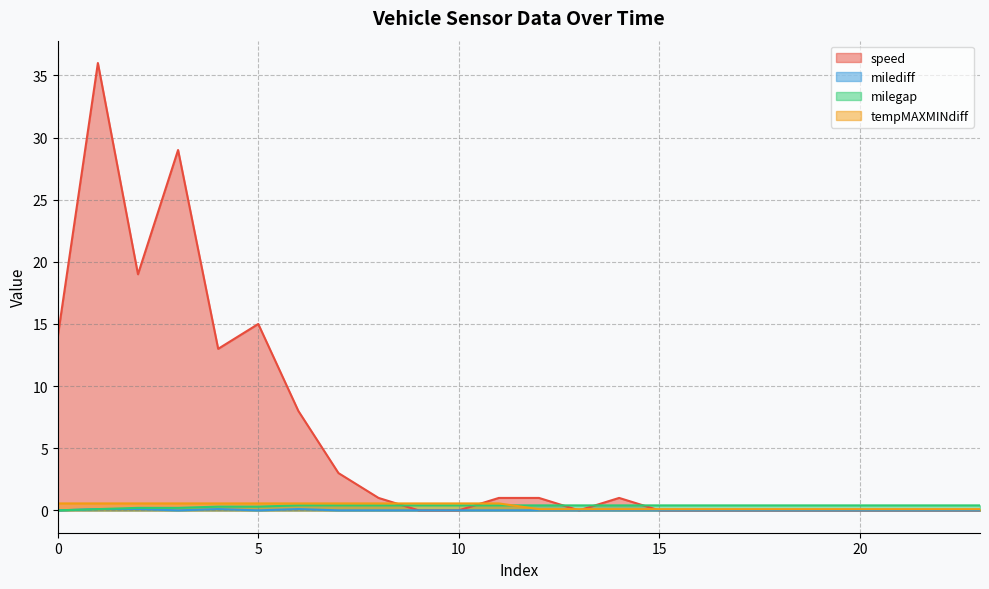

At how many categories does at least one series exceed 21?

2